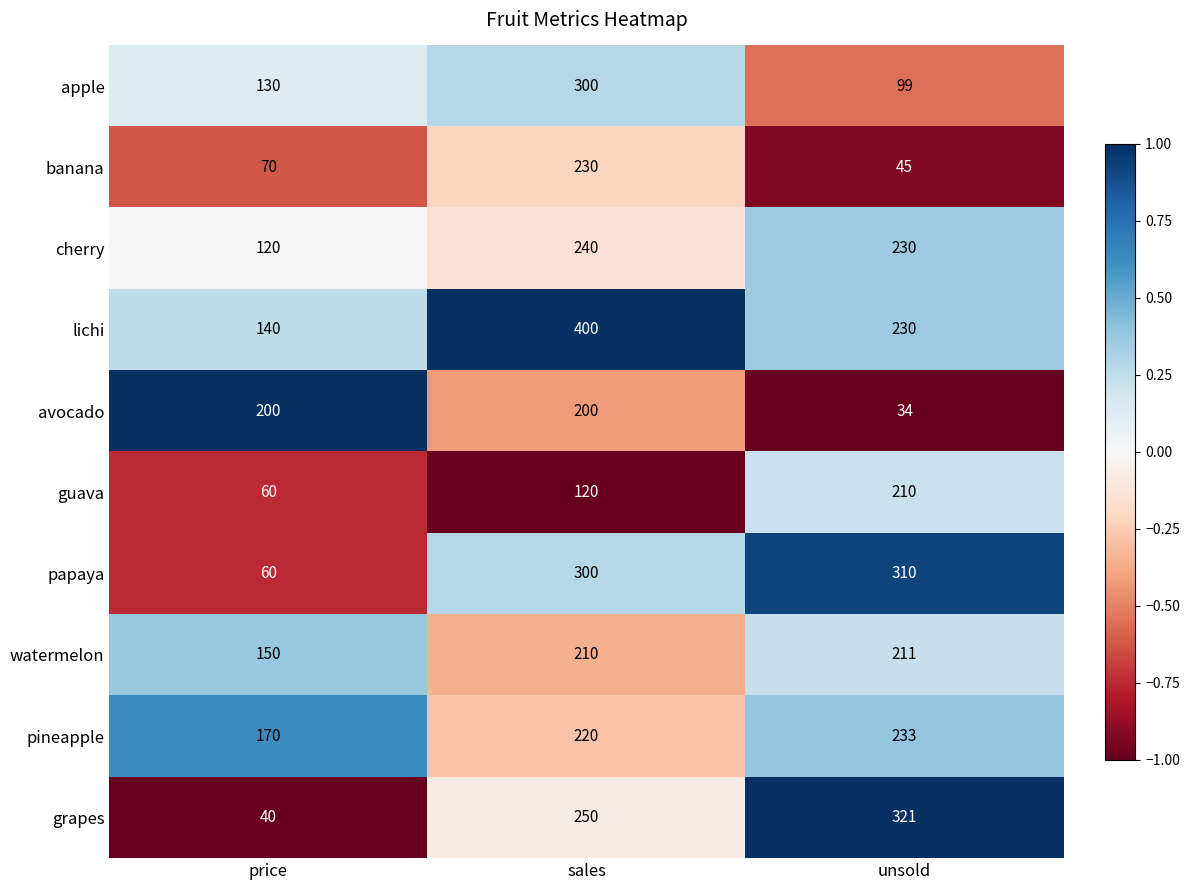

How many categories are shown in the chart?

3